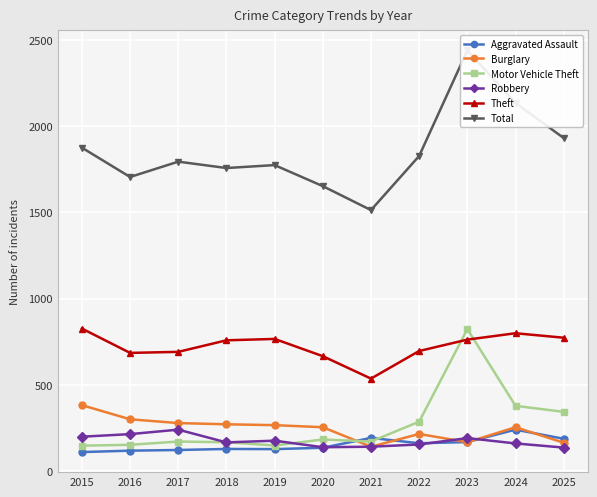

Where is the first local maximum for Burglary?

2022